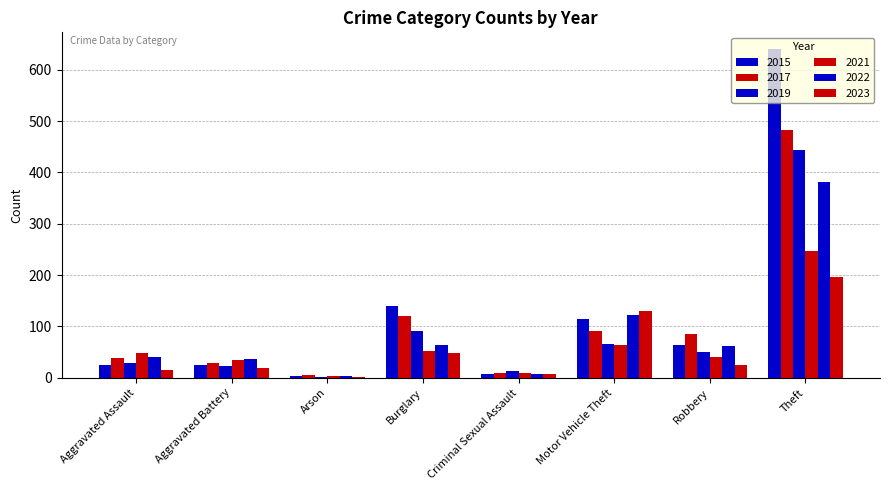

Rank the series at Criminal Sexual Assault from highest to lowest value.

2019, 2021, 2017, 2015, 2022, 2023